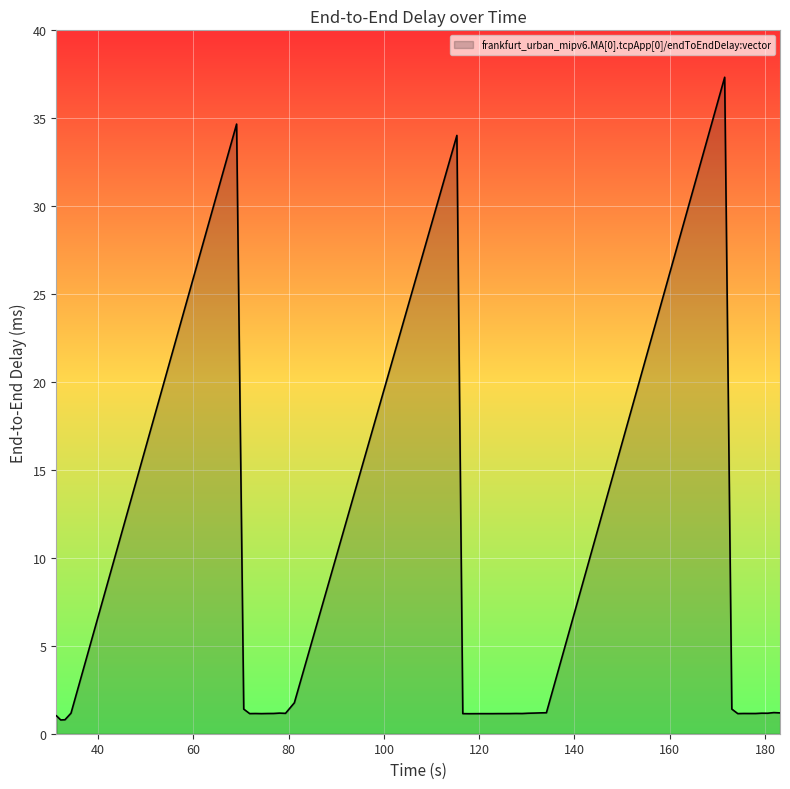

What is the maximum value shown in the chart?

37.3